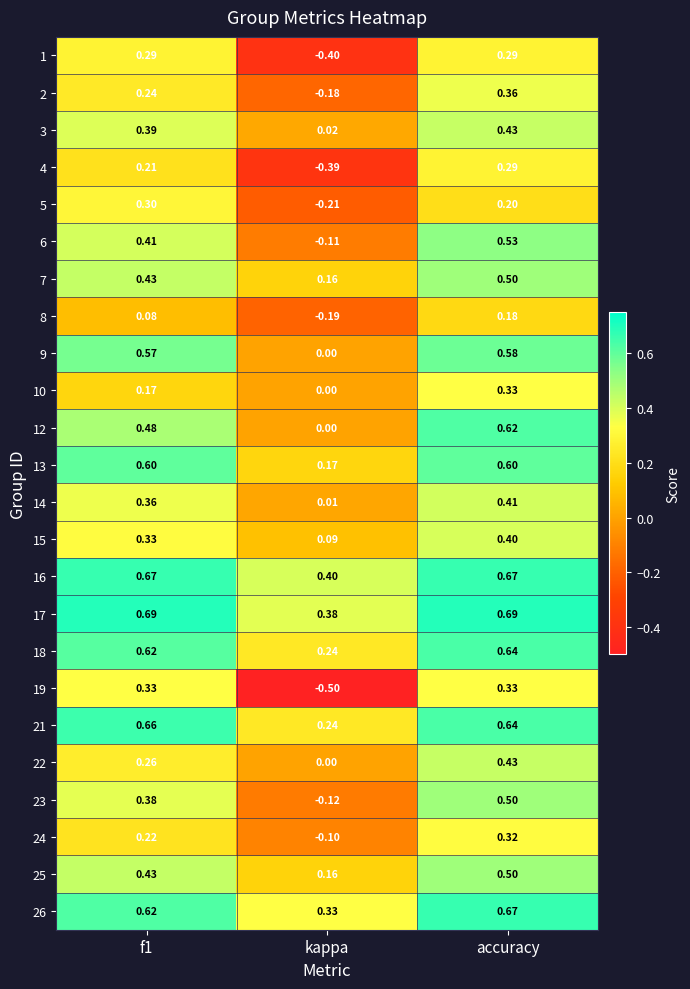

Where is 5 nearest to the value 0?

accuracy